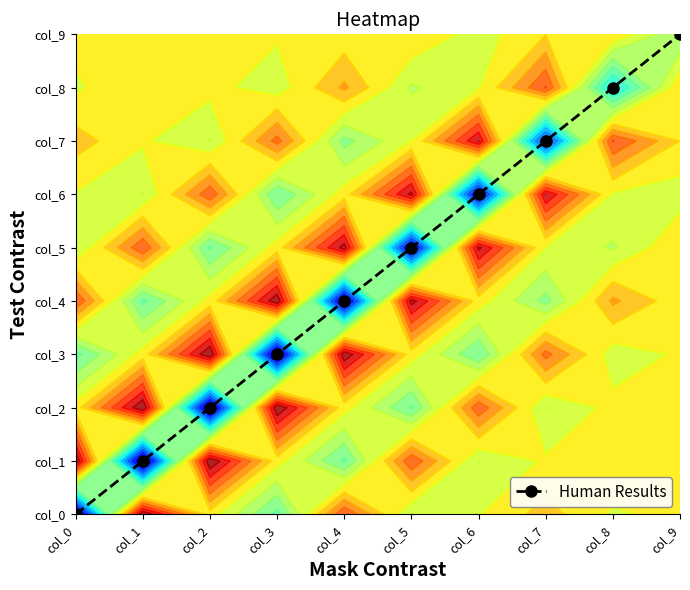

Rank the categories by value from highest to lowest.

col_9, col_8, col_7, col_6, col_5, col_4, col_3, col_2, col_1, col_0